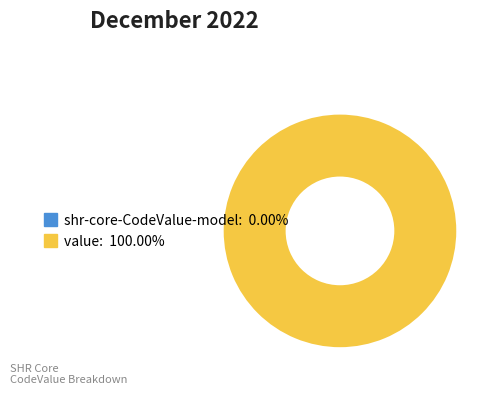

To the nearest percent, what is the average slice percentage?

50%